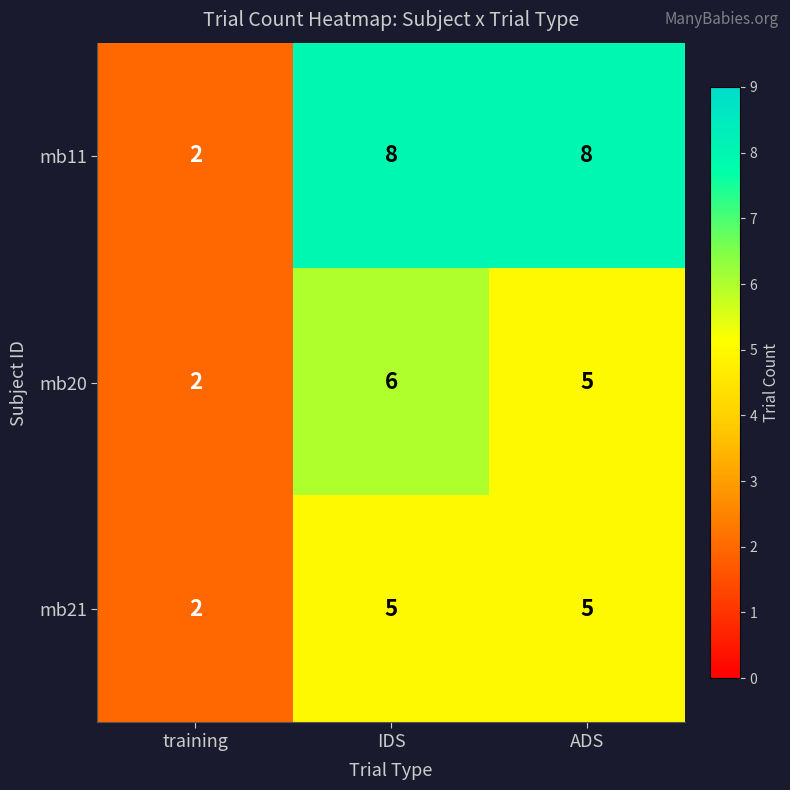

Rank the series by their maximum value, from lowest to highest.

mb21, mb20, mb11